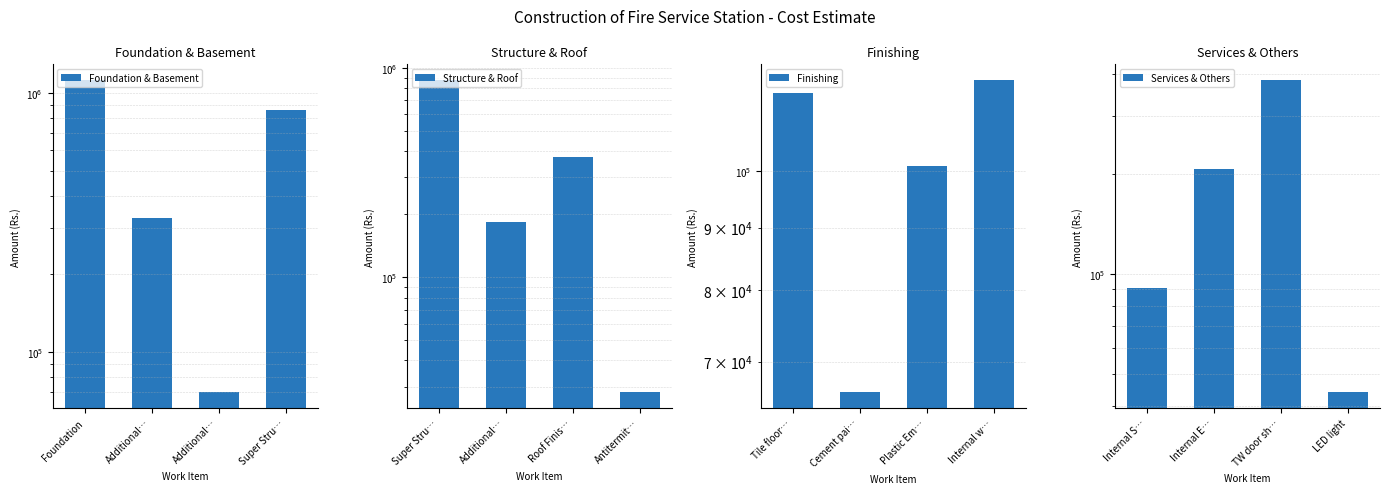

How many distinct data groups are displayed?

4